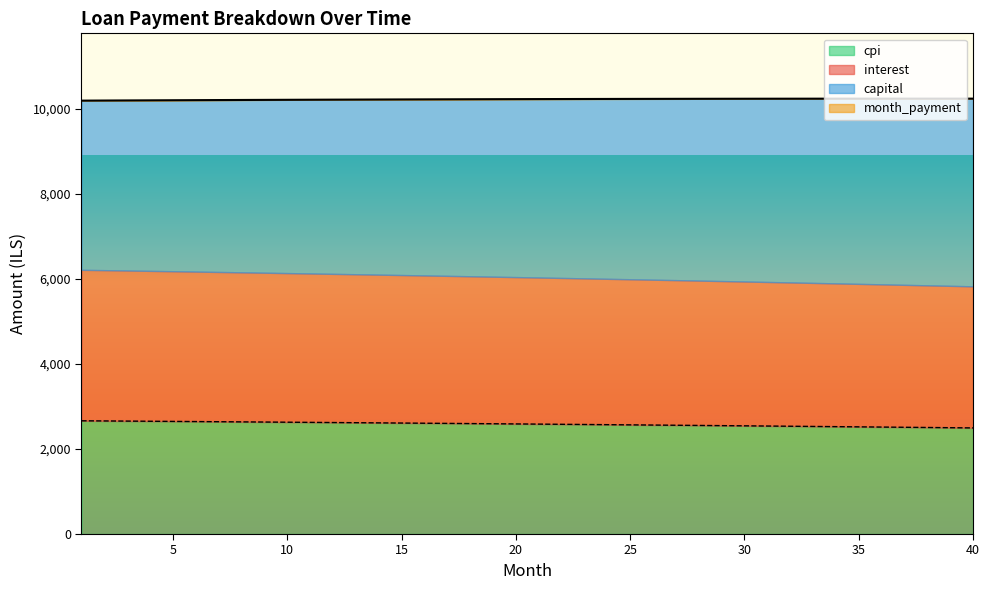

The interest series shows 6199.2 at 3. True or false?

False